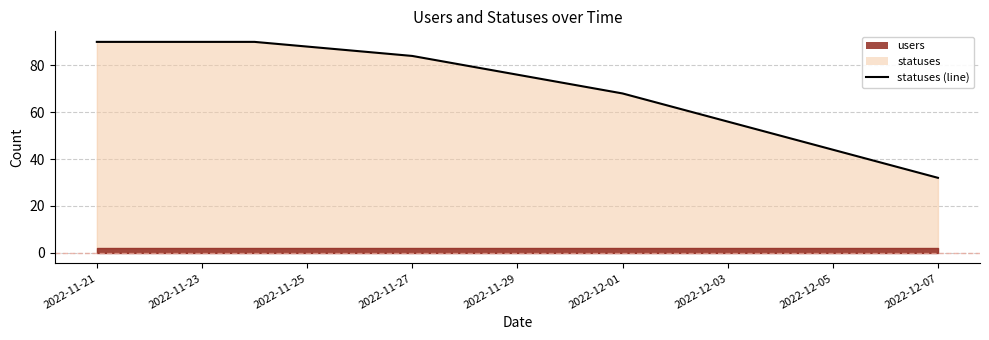

Where is the data nearest to the value 61?

2022-12-02